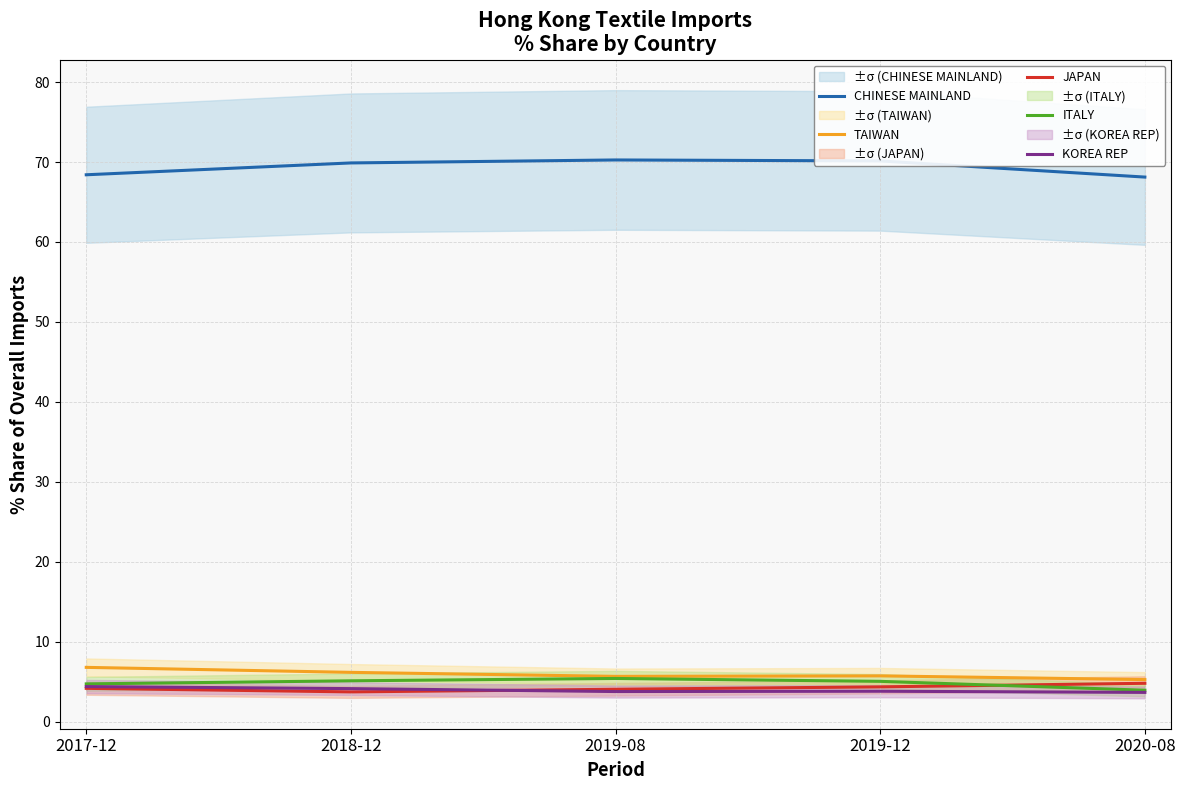

Is it true that KOREA REP equals 4.4 at 2017-12?

True